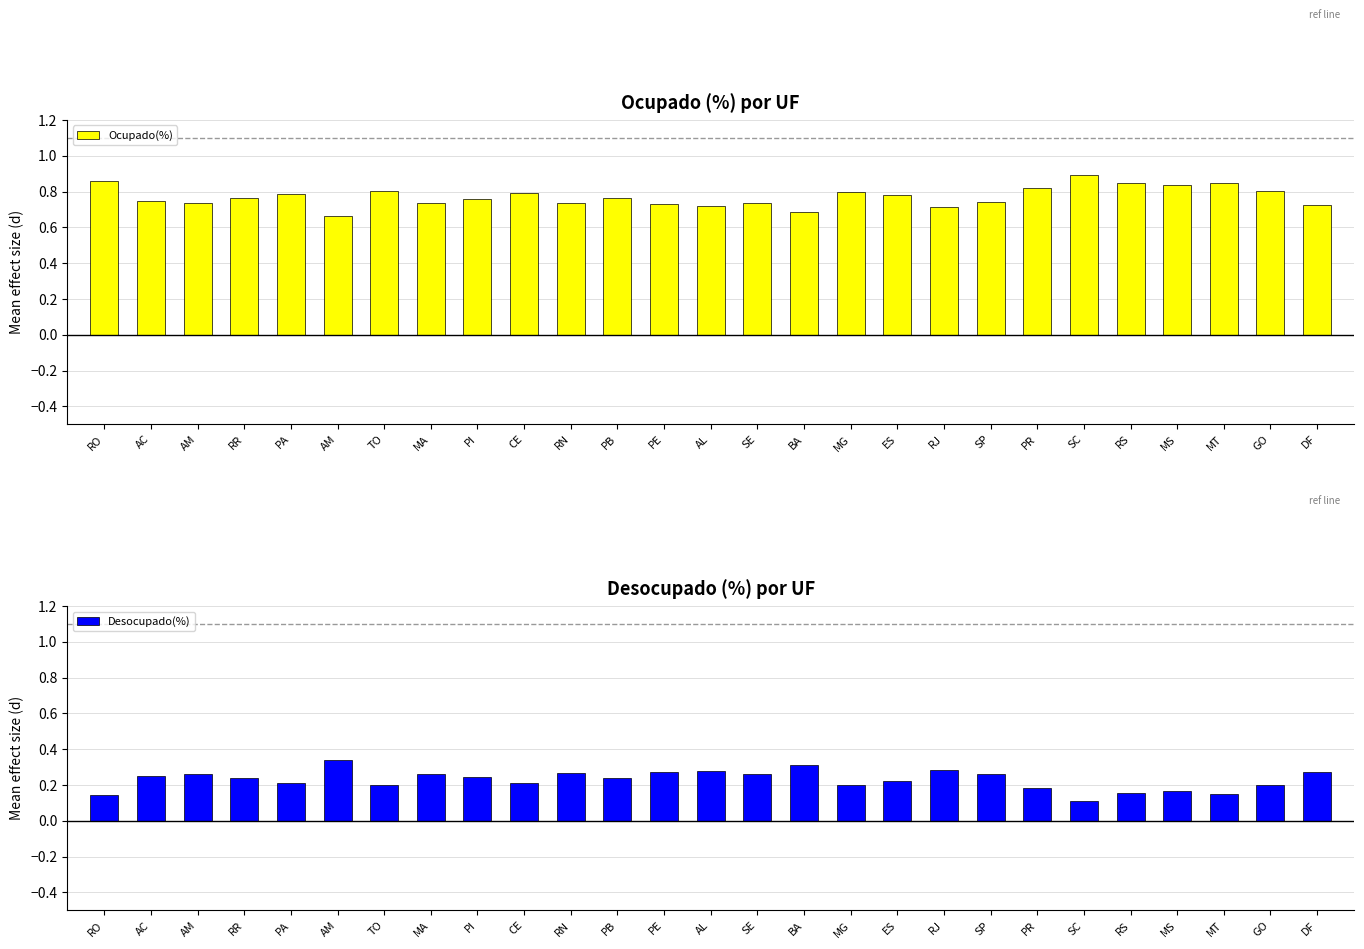

What is the difference between the second highest and minimum values in the Ocupado(%) series?

0.2